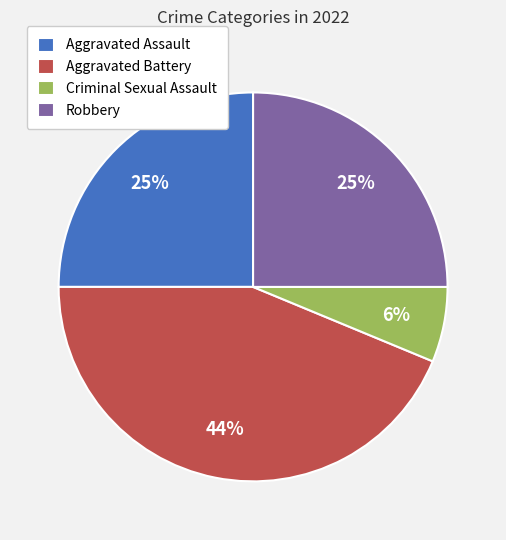

Between Aggravated Battery and Robbery, which is larger?

Aggravated Battery